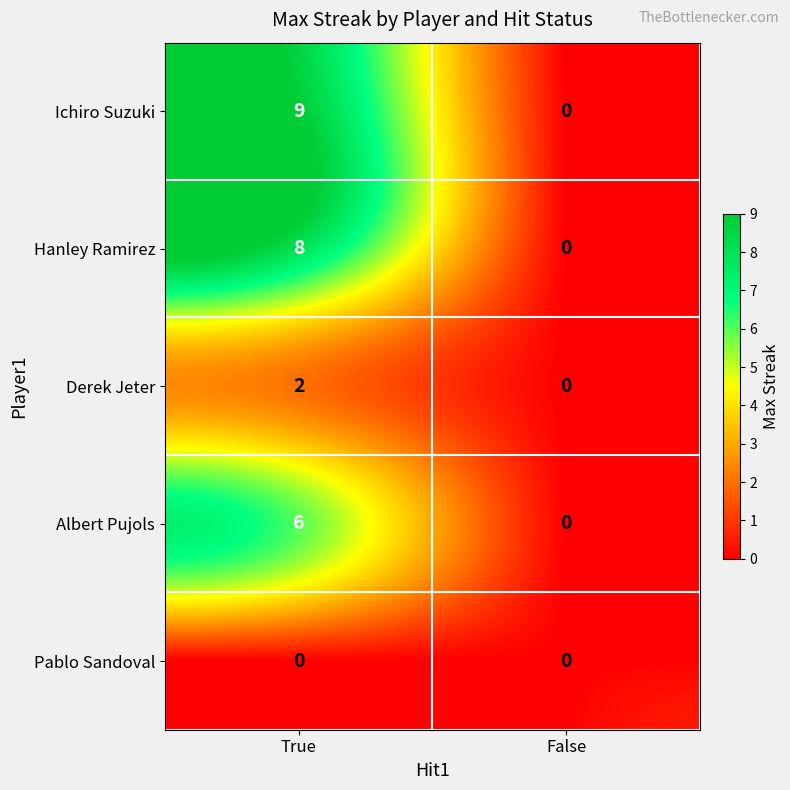

Reading left to right, extract all data points from this chart.

Ichiro Suzuki: True=9	False=0
Hanley Ramirez: True=8	False=0
Derek Jeter: True=2	False=0
Albert Pujols: True=6	False=0
Pablo Sandoval: True=0	False=0